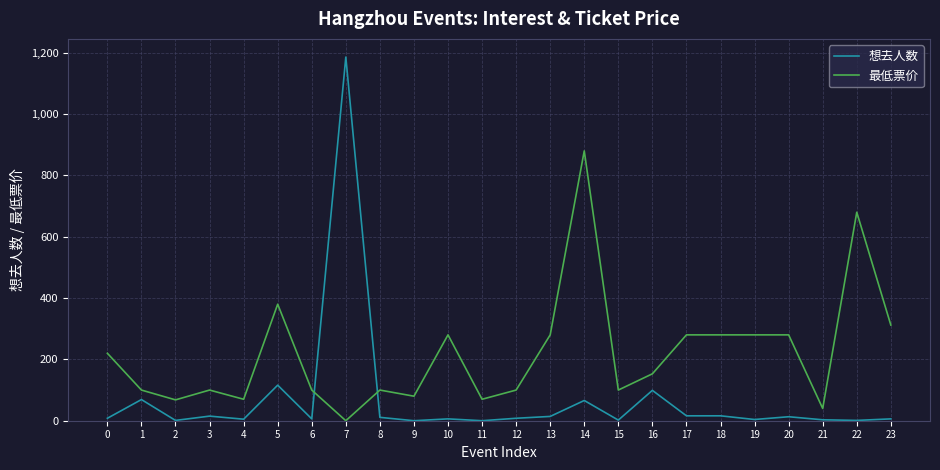

At which label is 最低票价 closest to 440?

5